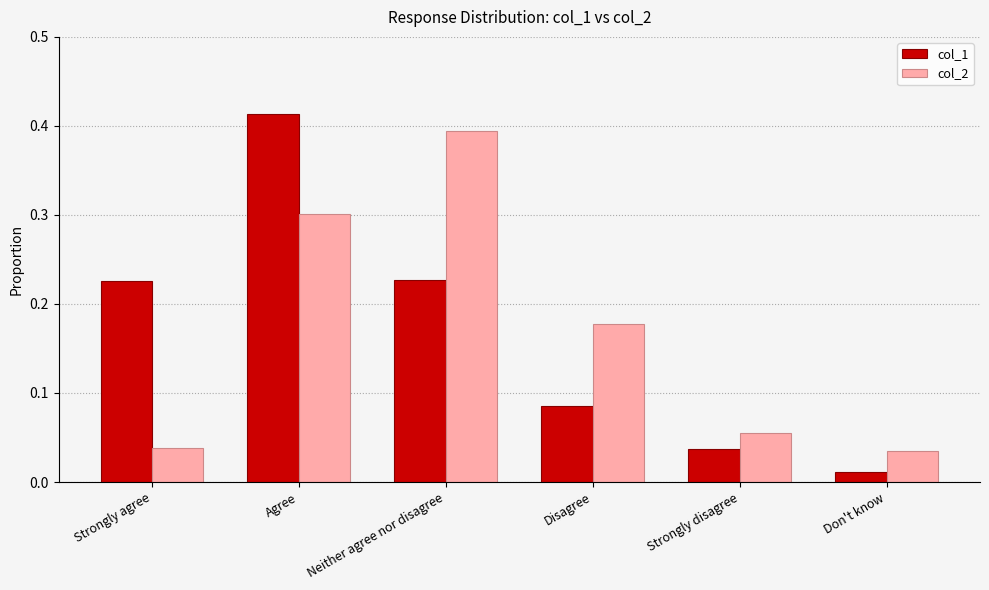

The value of col_2 at Don't know is 0.1. True or false?

False